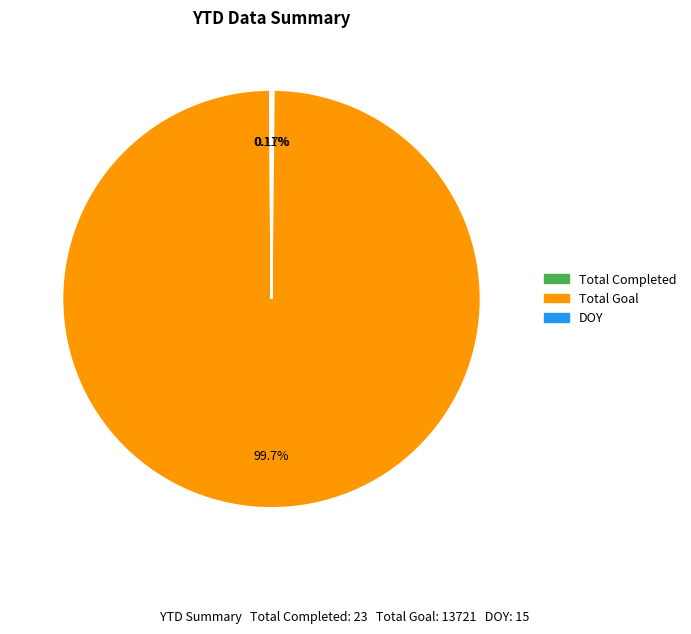

Which category has the biggest portion of the pie?

Total Goal